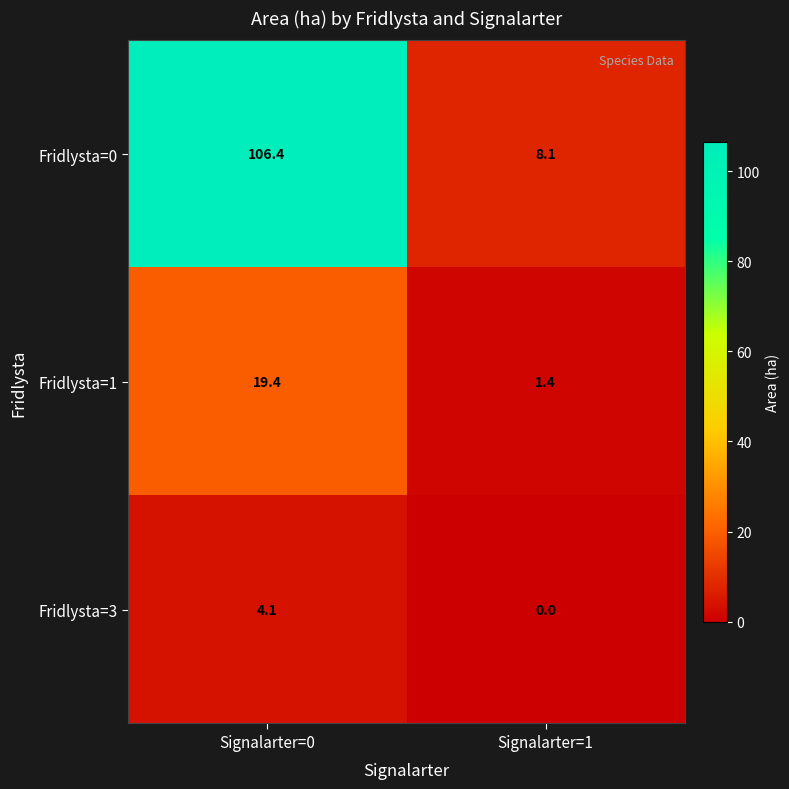

How many data points in Fridlysta=3 are less than 4?

1